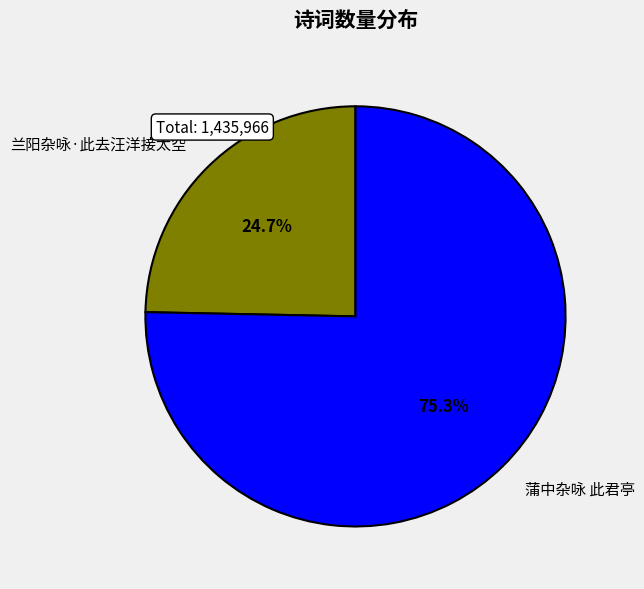

What is the smallest slice in the pie chart?

兰阳杂咏·此去汪洋接太空